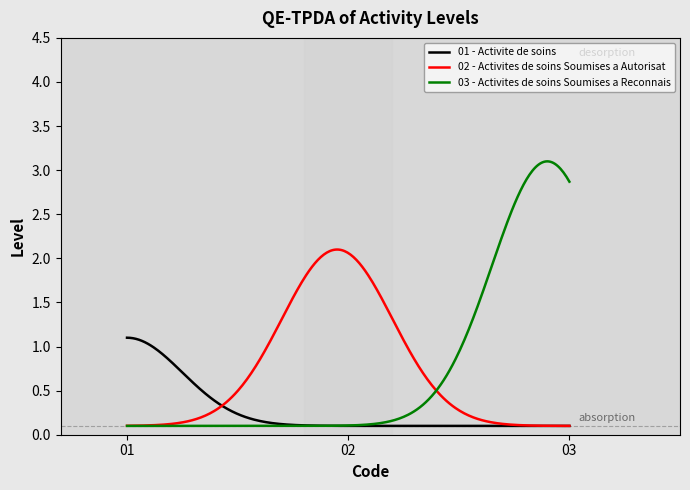

Which series has the largest range (max minus min)?

03 - Activites de soins Soumises a Reconnais